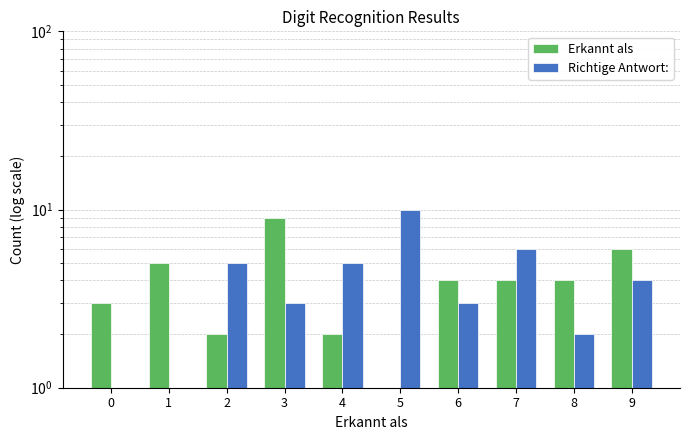

Reading left to right, list all the values displayed in this chart.

Erkannt als: 3	5	2	9	2	1	4	4	4	6
Richtige Antwort:: 1	1	5	3	5	10	3	6	2	4